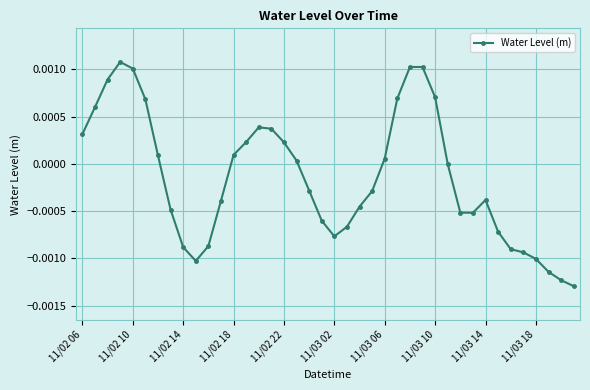

How many data points does each series have?

40